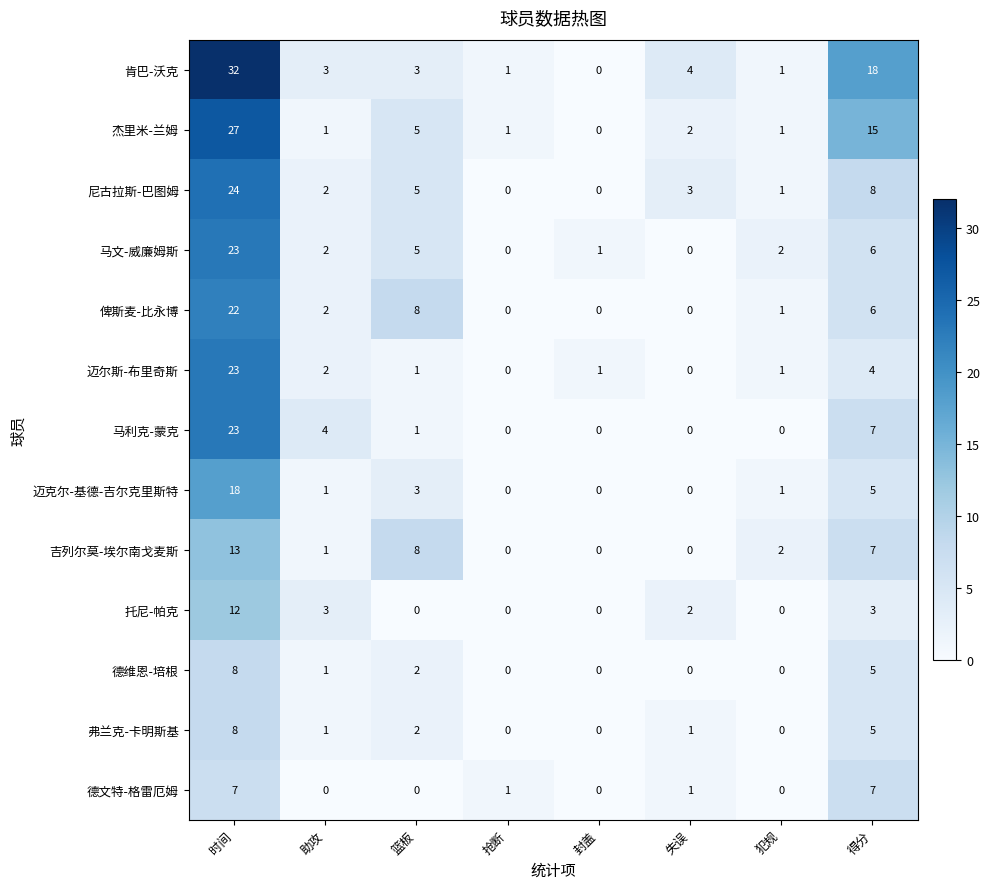

True or false: 俾斯麦-比永博 has a value of -10 at 封盖.

False